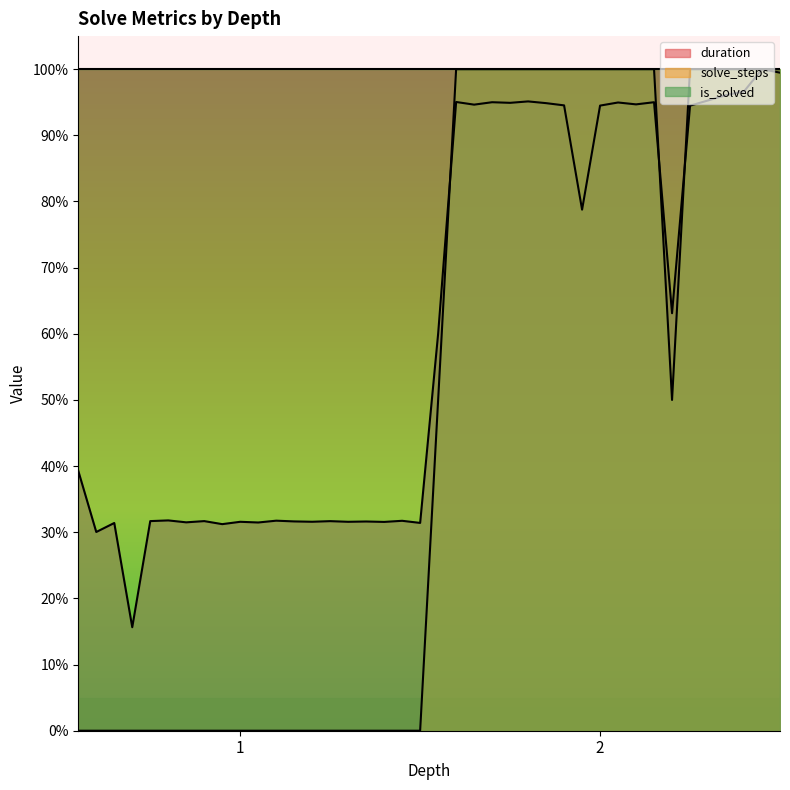

What are all the series names shown in the legend?

duration, solve_steps, is_solved